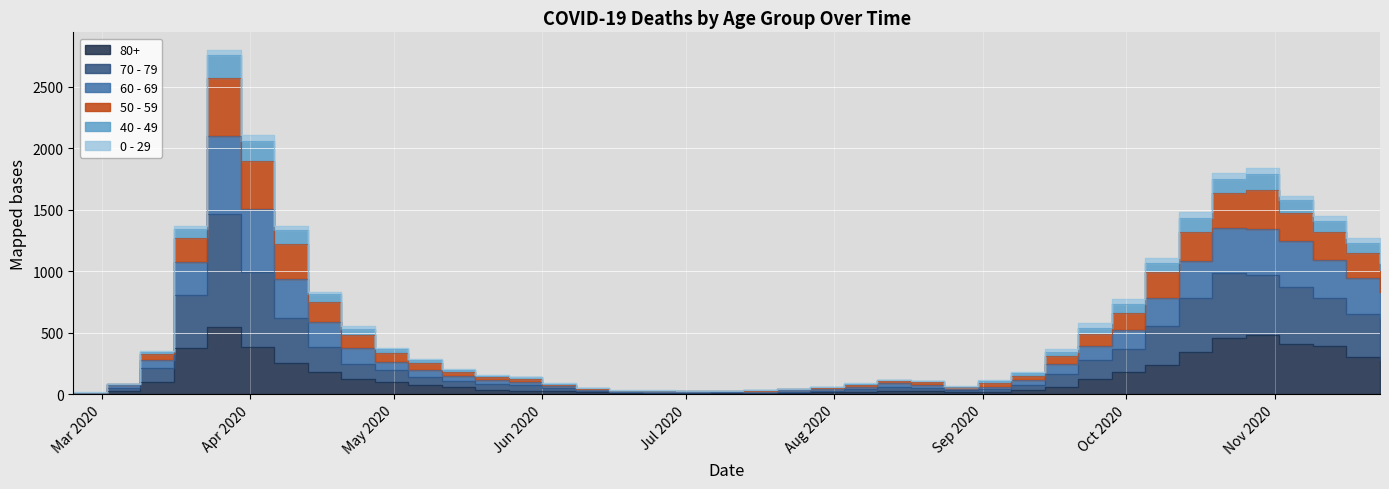

At which category does the chart reach its peak across all series?

2020-03-23